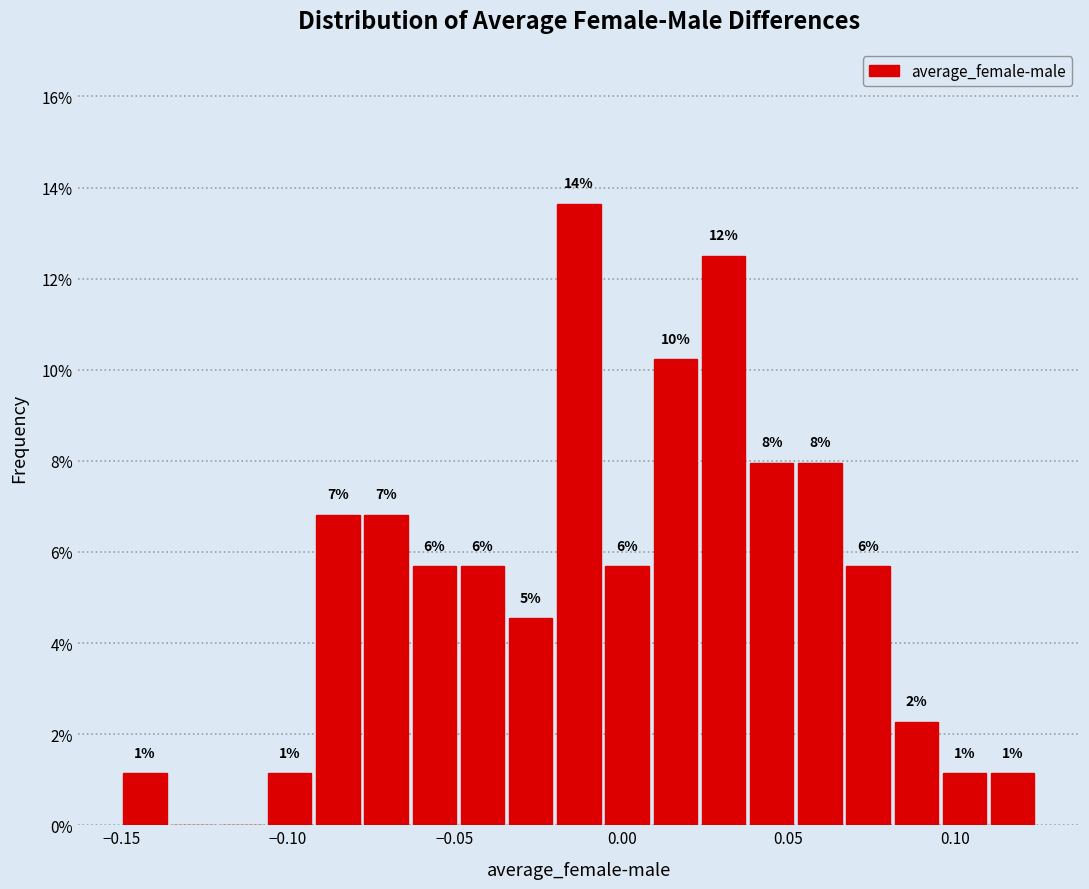

Around what value on the x-axis is the tallest bar? Give the approximate position of its centre, as read against the axis.

-0.015